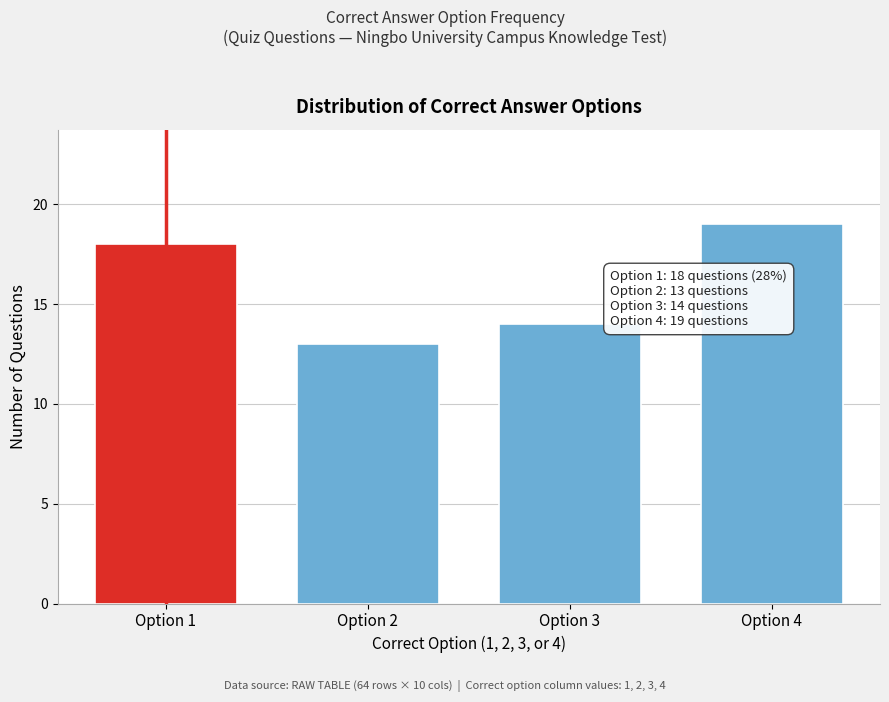

Reading left to right, list all the values displayed in this chart.

18	13	14	19